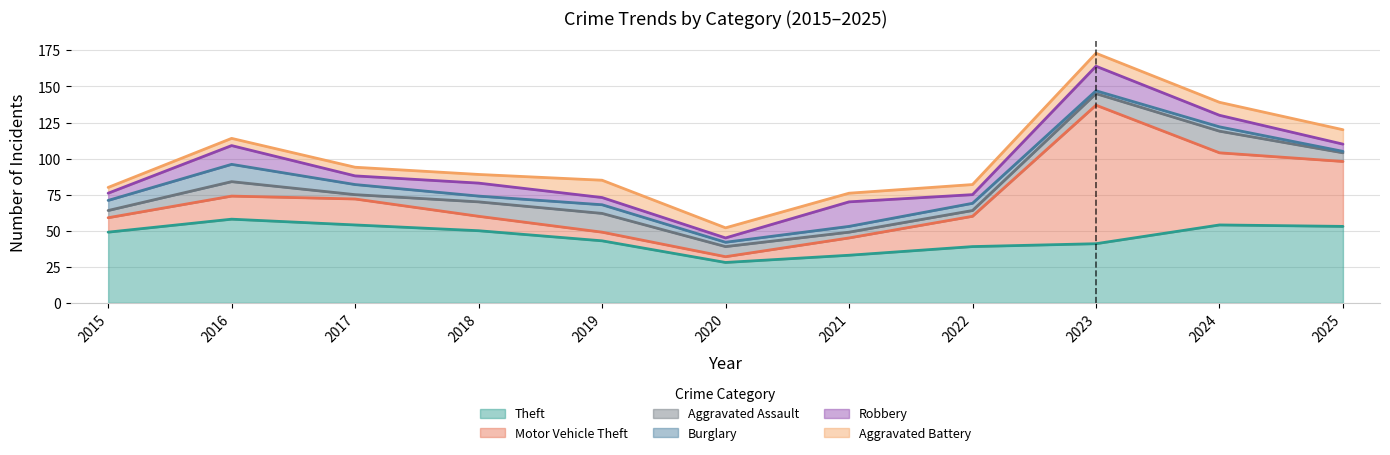

Does the chart display data point markers on the line(s)?

No